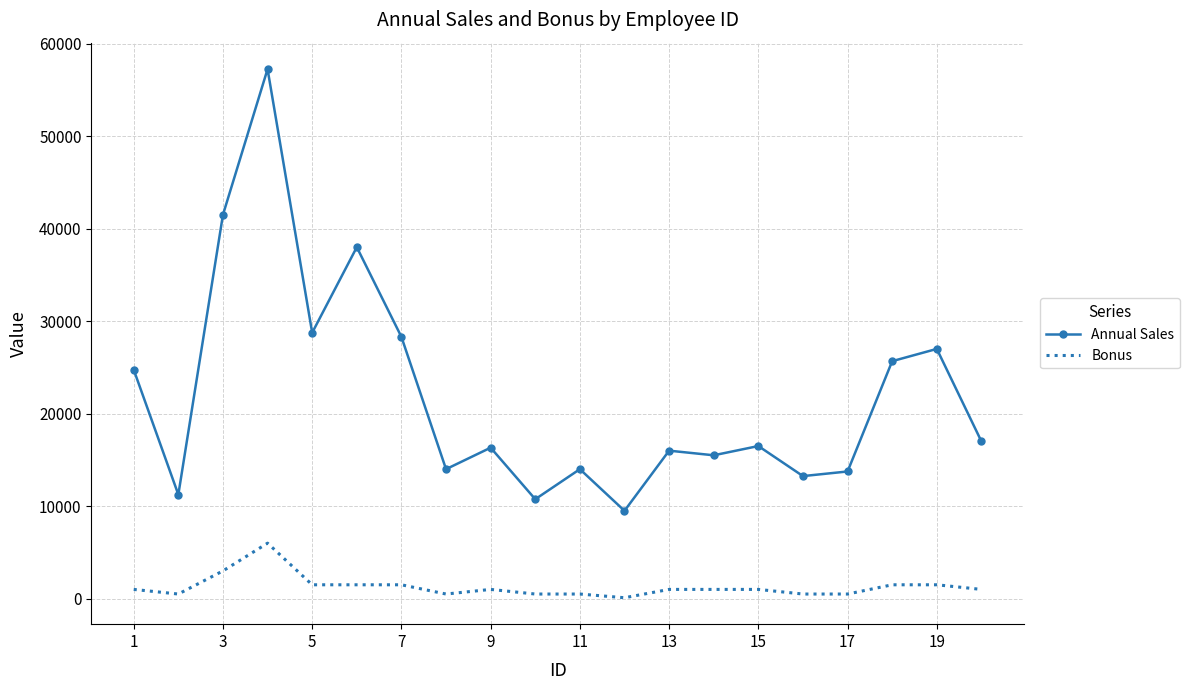

True or false: Bonus and Annual Sales intersect in this chart.

False